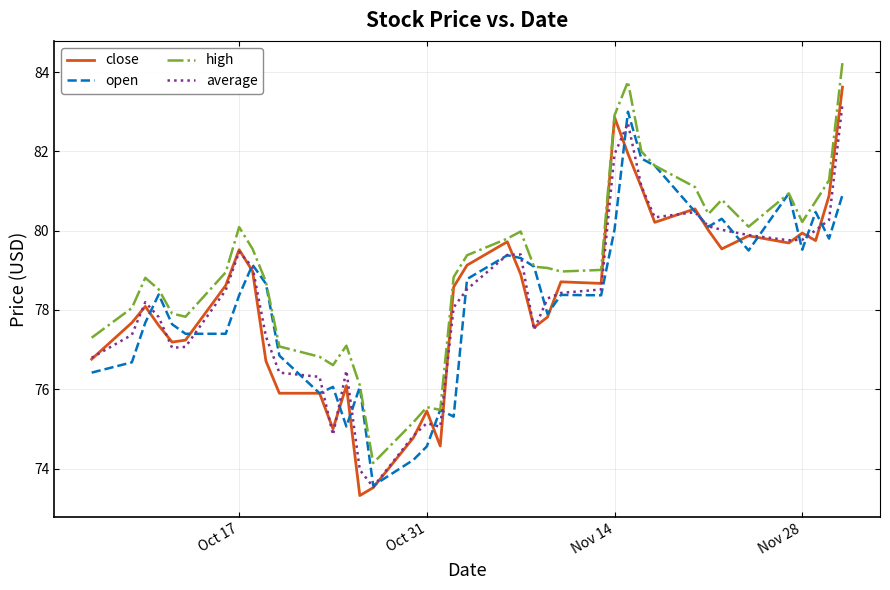

What is the minimum value for open?

73.6